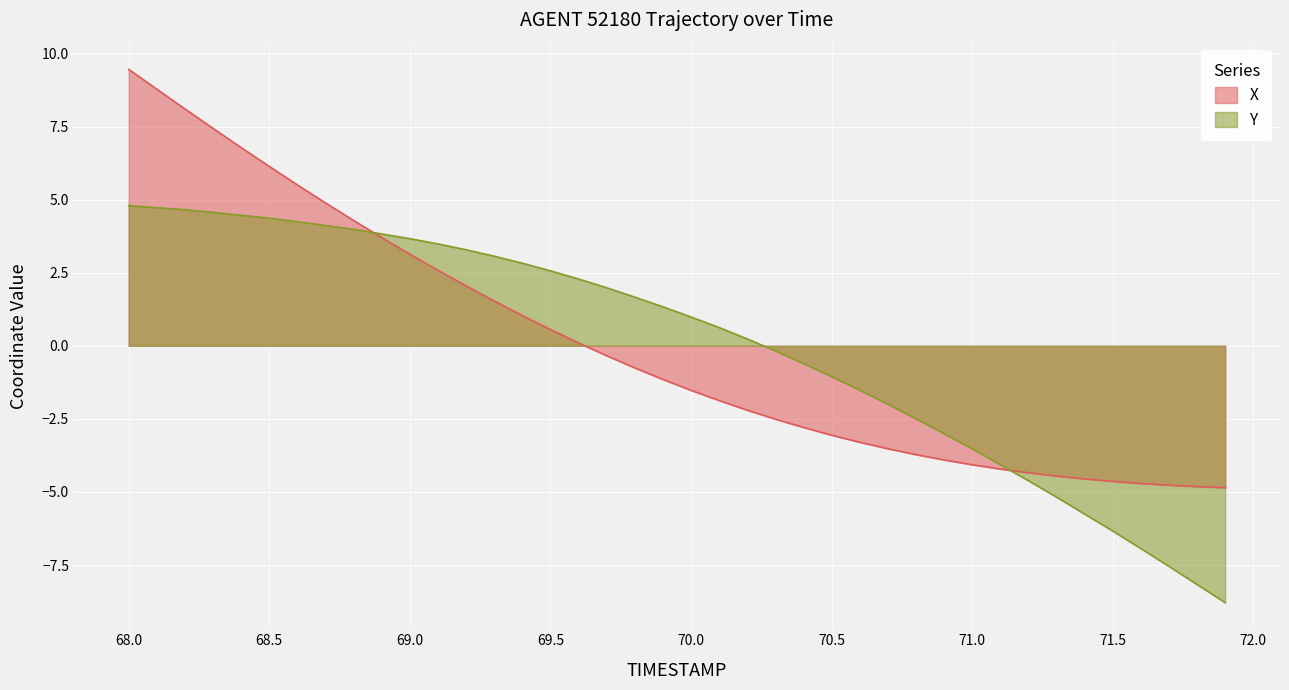

How many values in the Y series exceed 1?

20